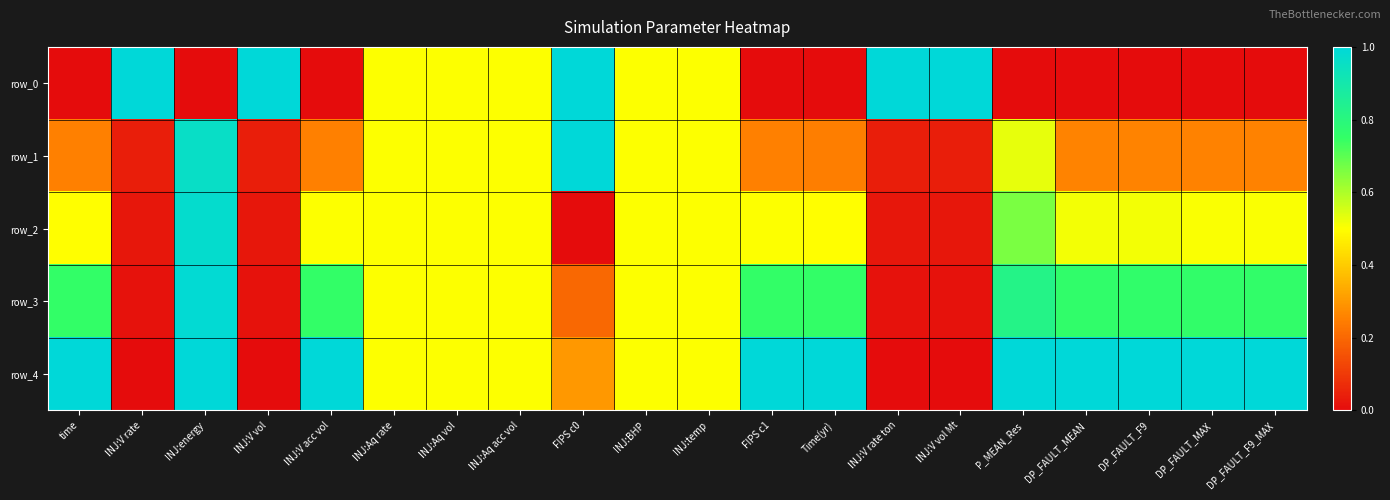

What is the difference between the second highest and second lowest values in the row_1 series?

0.9